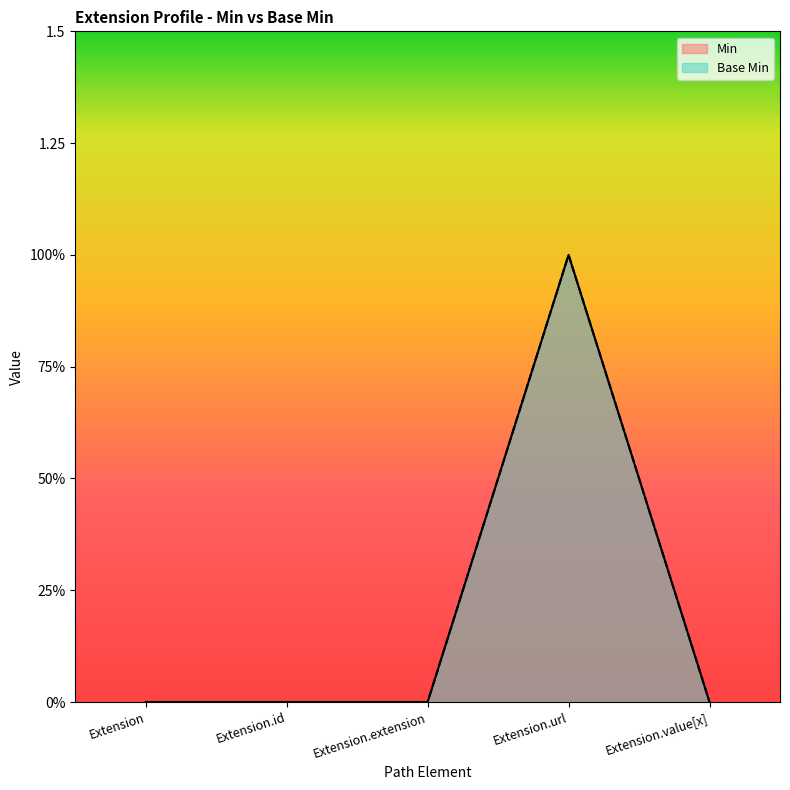

The Base Min series shows -1 at Extension.id. True or false?

False